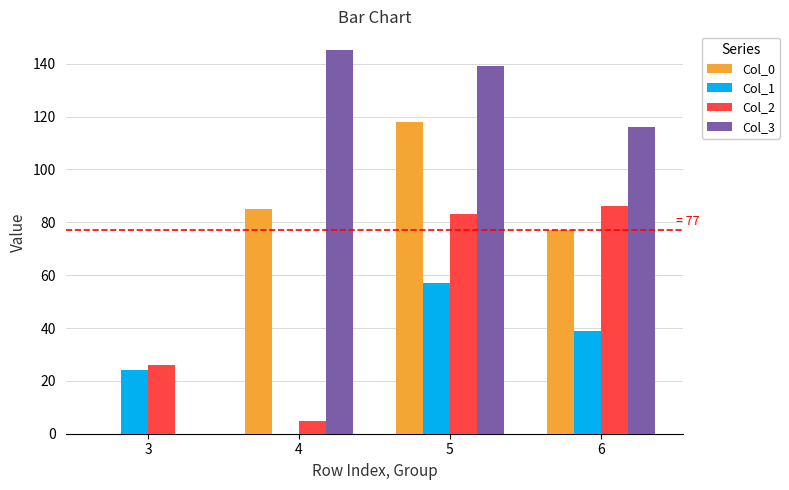

Which series changed the most between 4 and 5?

Col_2